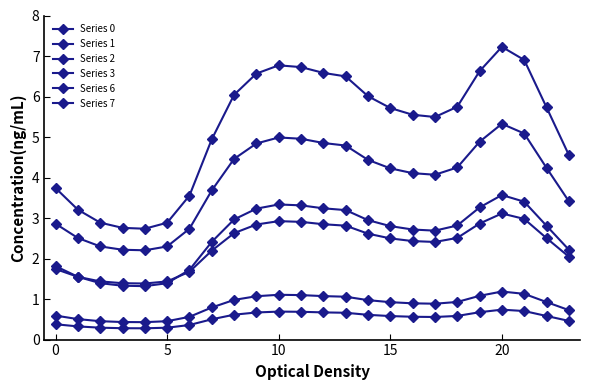

Which series has the largest range (max minus min)?

Series 0